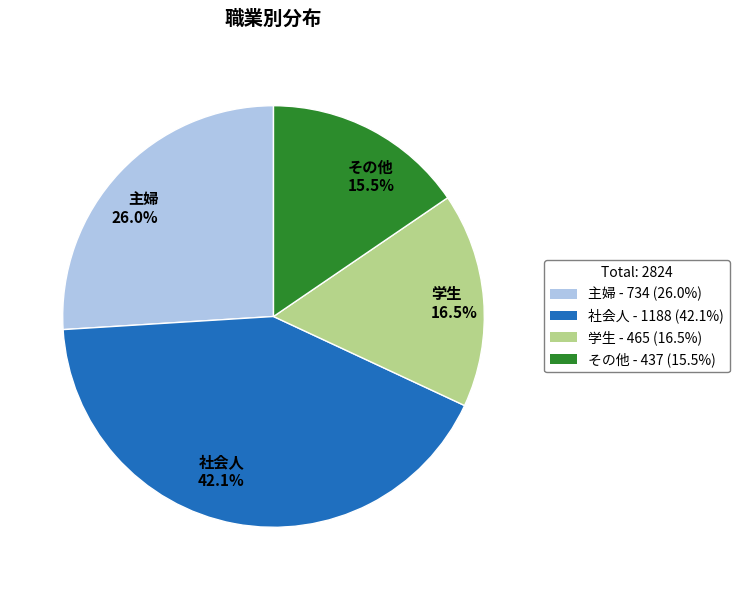

Is the sum of 主婦 and 学生 greater than half?

No